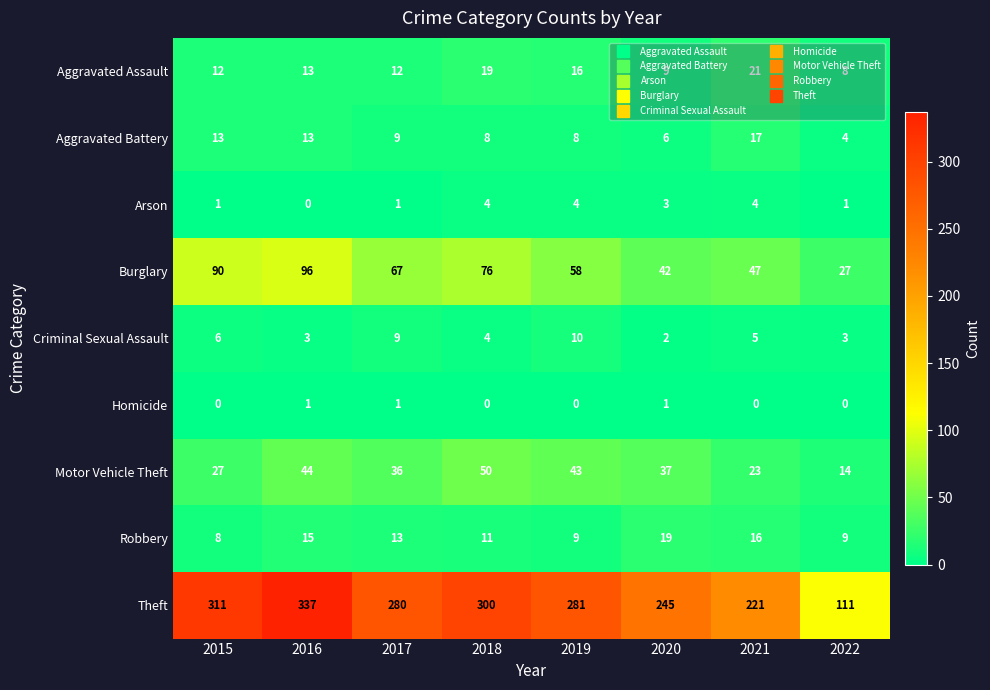

Which series has the largest total across all categories?

Theft